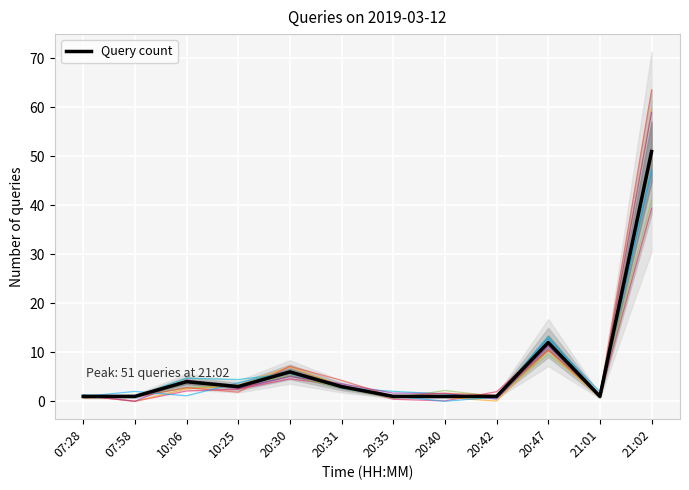

Is it true that the value at 20:47 is 7?

False